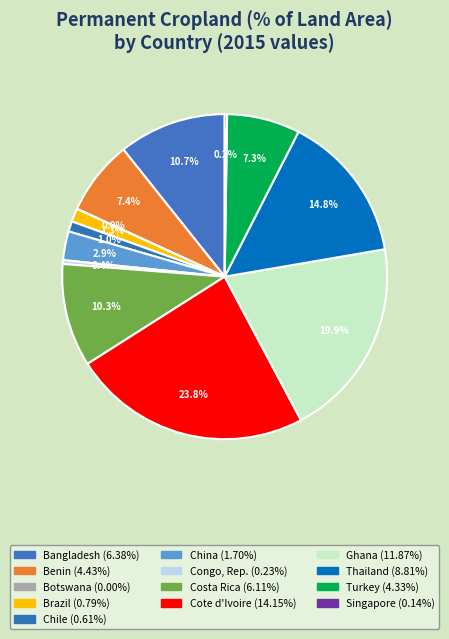

To the nearest percent, what portion does Turkey represent?

7%